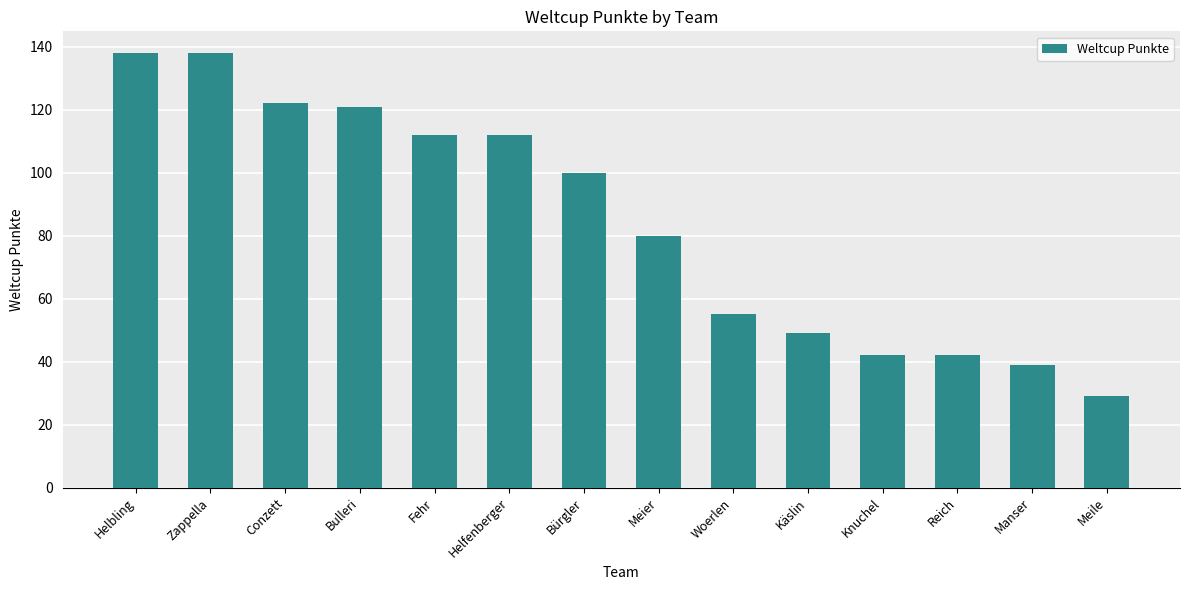

True or false: the data shows 112 at Helfenberger.

True